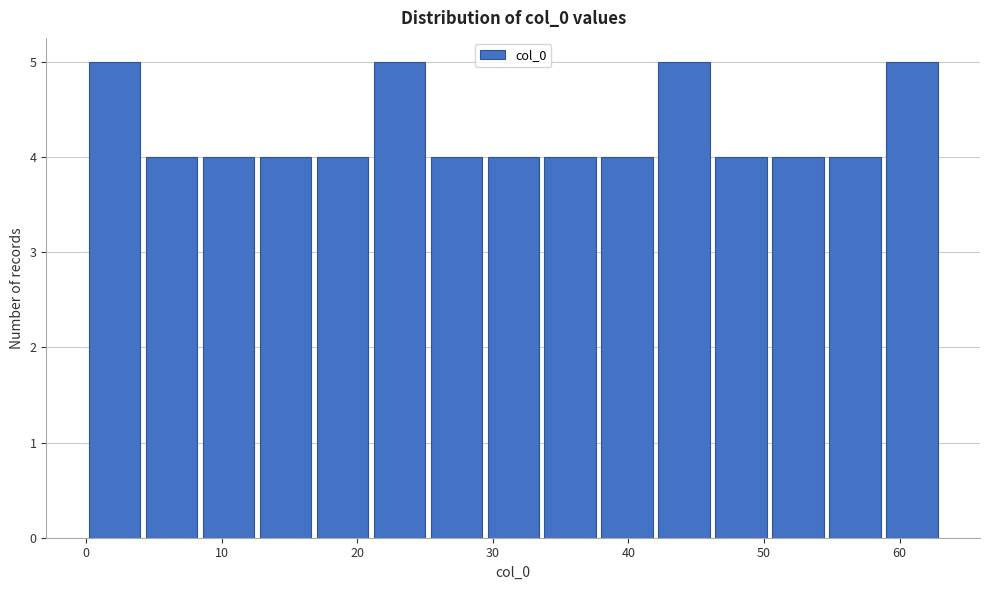

Reading left to right, transcribe this chart: for each bar, give the range it covers on the x-axis and its height. Neither the bar edges nor the heights are printed on the chart, so give them approximately, as read against the axes.

0.0 to 4.2: 5
4.2 to 8.4: 4
8.4 to 12.6: 4
12.6 to 16.8: 4
16.8 to 21.0: 4
21.0 to 25.2: 5
25.2 to 29.4: 4
29.4 to 33.6: 4
33.6 to 37.8: 4
37.8 to 42.0: 4
42.0 to 46.2: 5
46.2 to 50.4: 4
50.4 to 54.6: 4
54.6 to 58.8: 4
58.8 to 63.0: 5